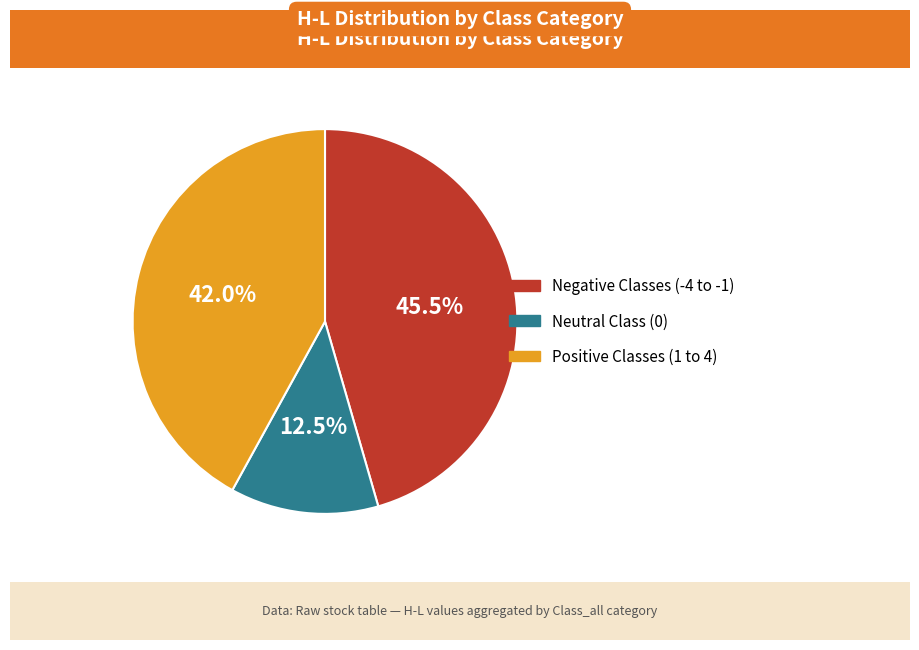

Is there any slice that represents more than half of the pie?

No